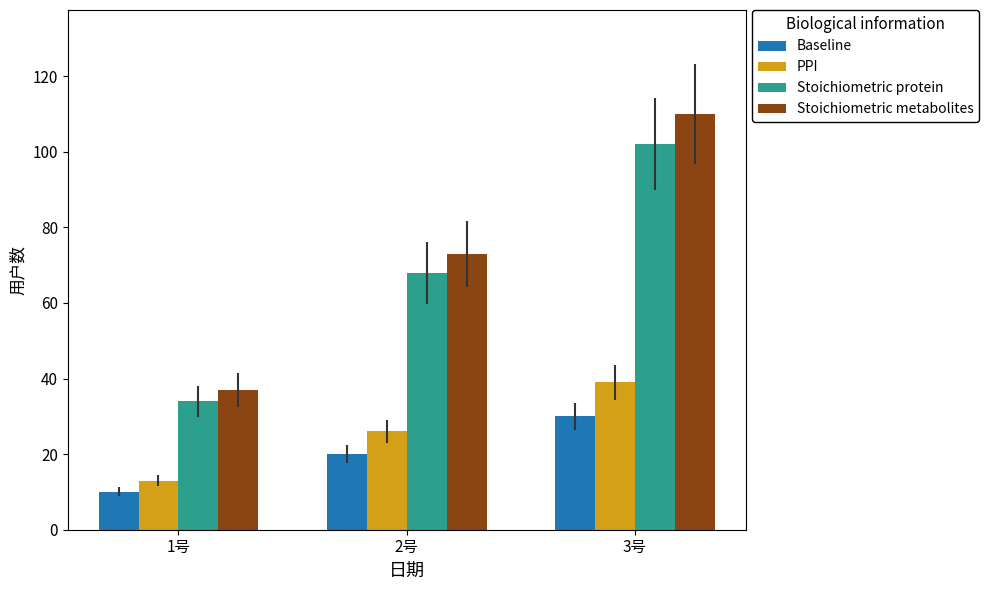

Which series has the largest range (max minus min)?

Stoichiometric metabolites